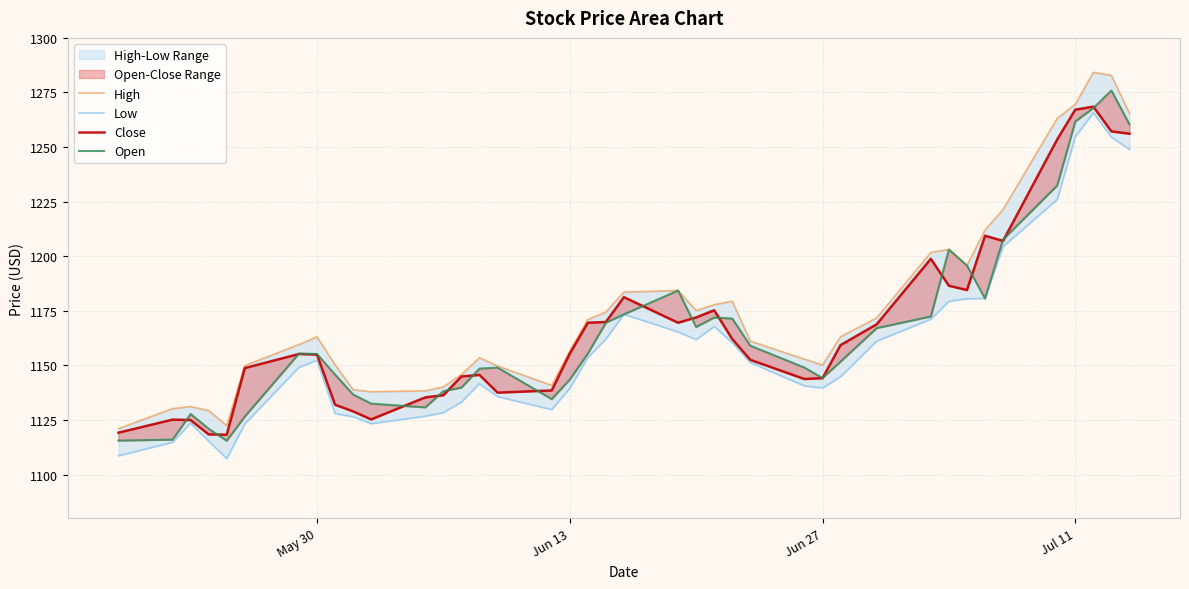

What is the value of the Low point at the 22nd from the left?

1165.3